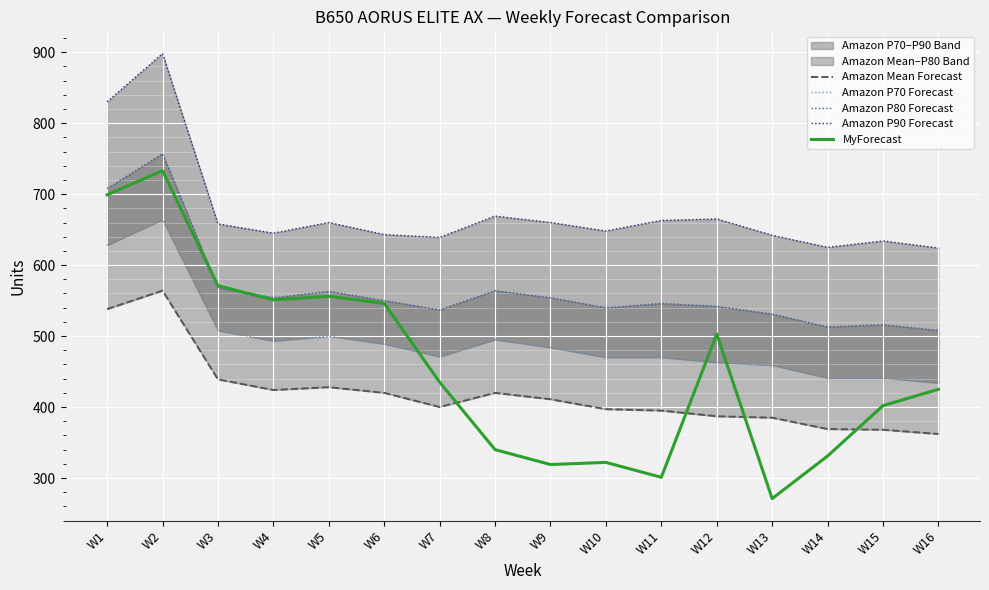

At which category does MyForecast reach its first local valley?

W4